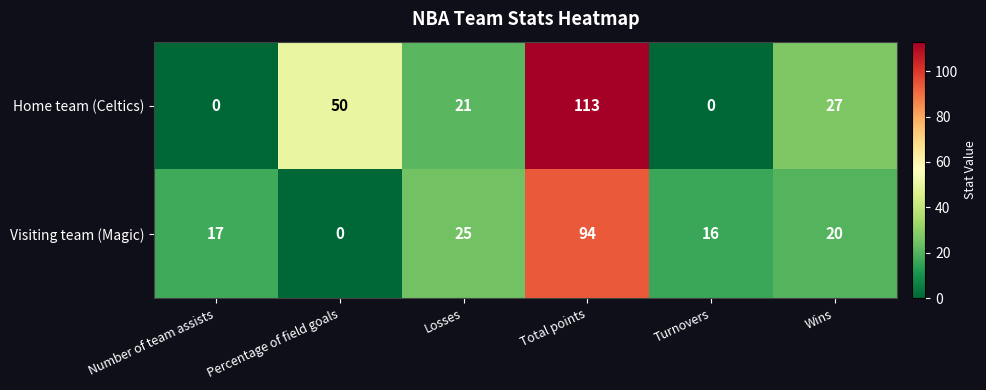

Where is Home team (Celtics) nearest to the value 56?

Percentage of field goals